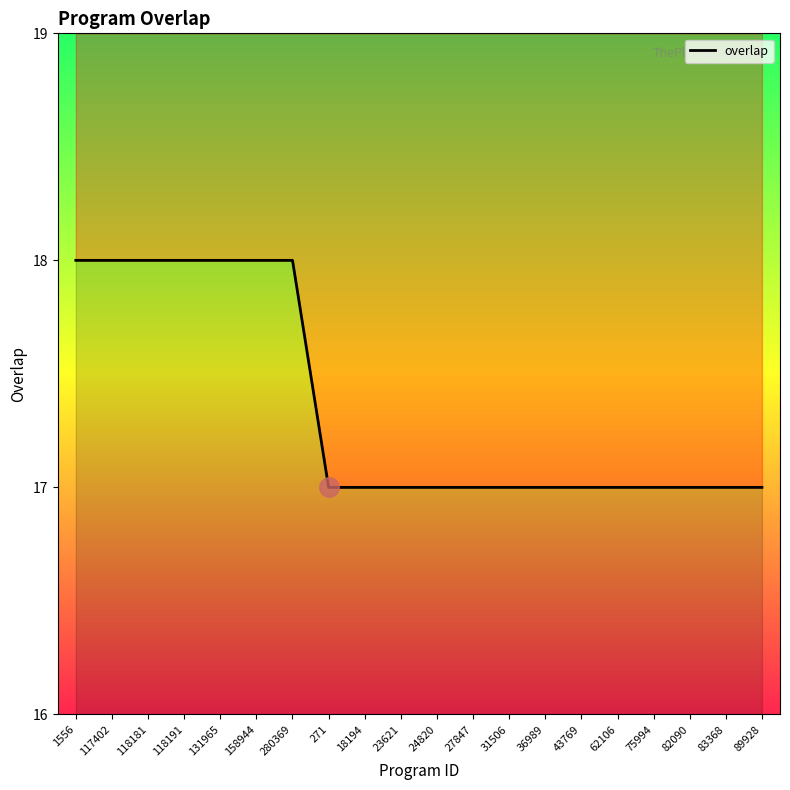

Which category has the highest value across all series?

1556